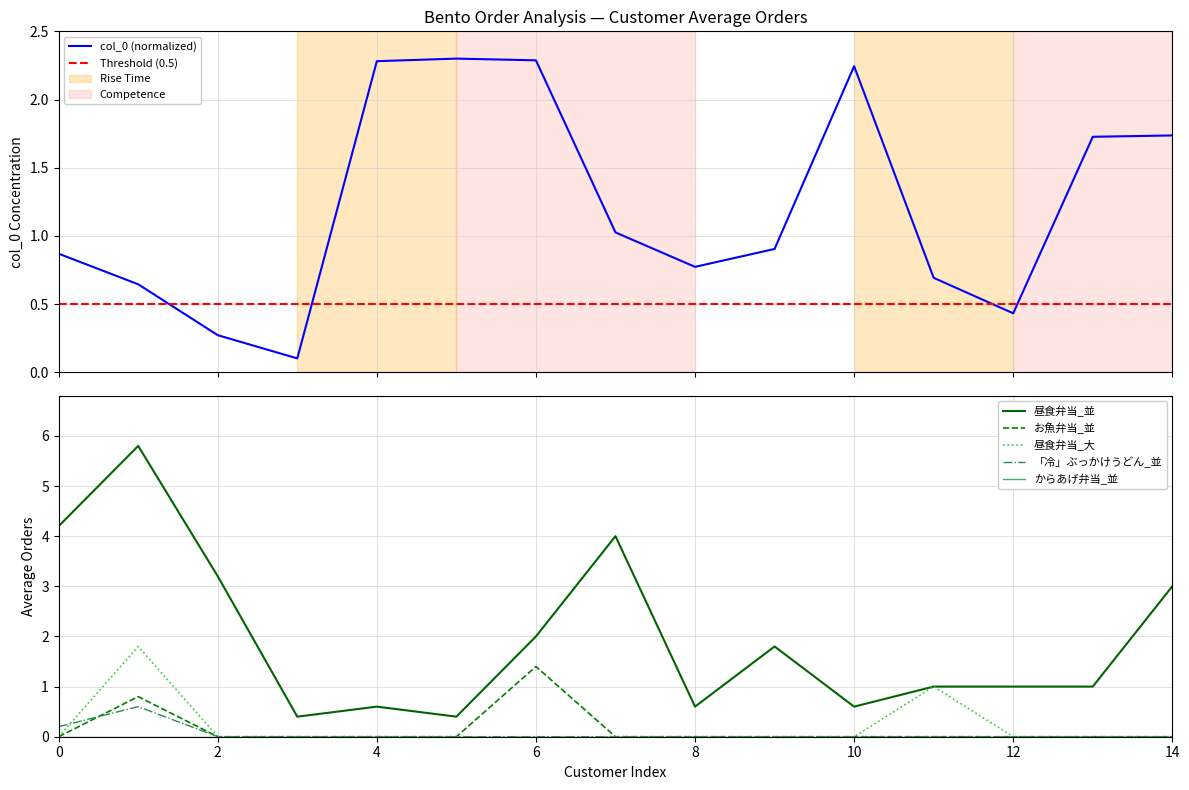

At how many categories does at least one series exceed 3?

4